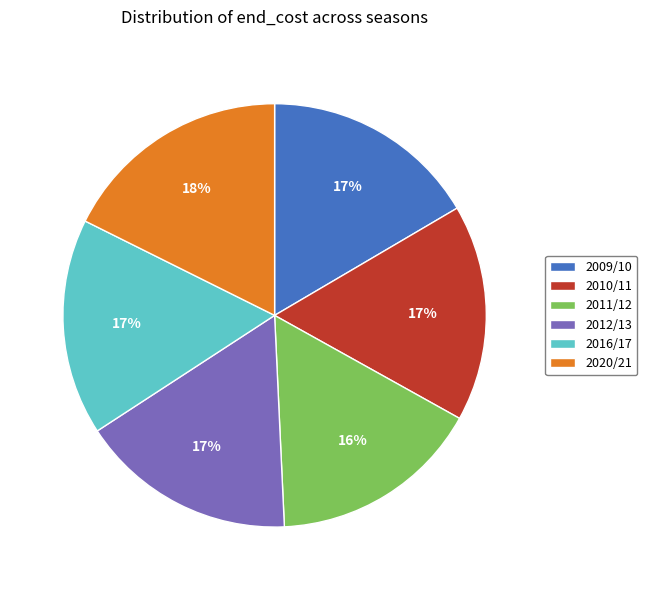

To the nearest percent, what portion does 2010/11 represent?

17%